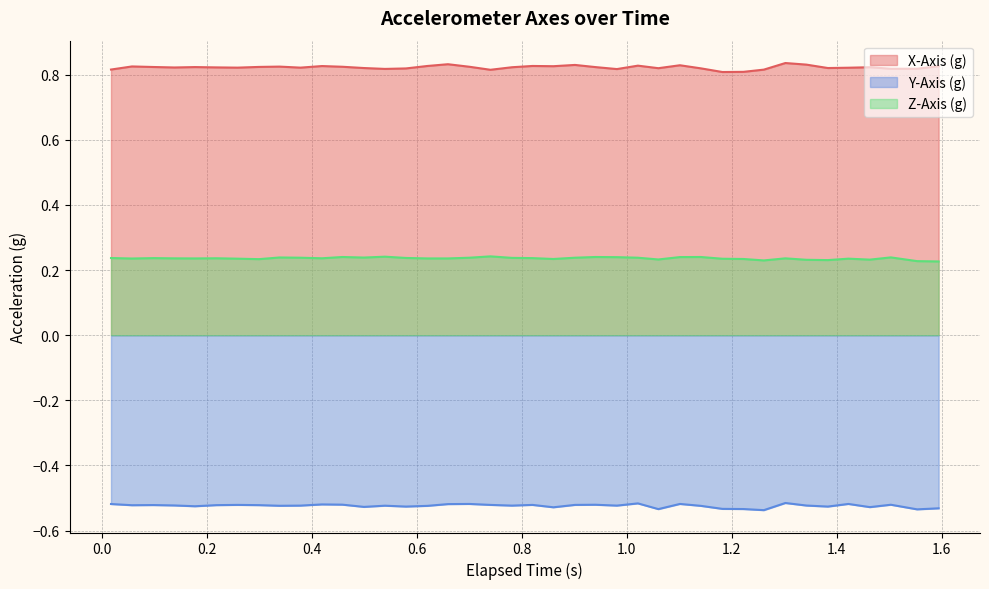

How many interior local valleys does the Y-Axis (g) series have?

13